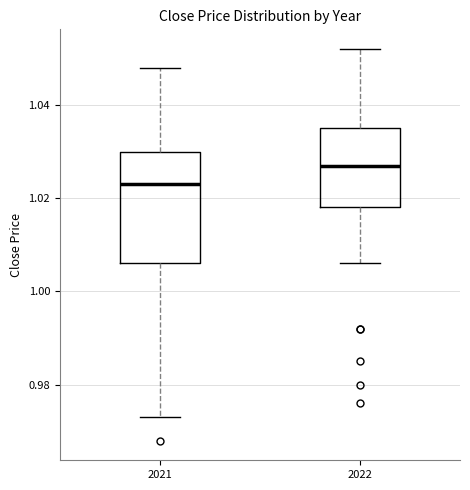

Reading left to right, transcribe this box plot: for each box, give where its median line is, the range the box spans, and where its two whiskers end, as read against the y-axis. The values are not printed on the chart, so give them approximately, as read against the axis.

2021: median 1.024, box 1.006 to 1.030, whiskers 0.974 to 1.048
2022: median 1.028, box 1.018 to 1.036, whiskers 1.006 to 1.052